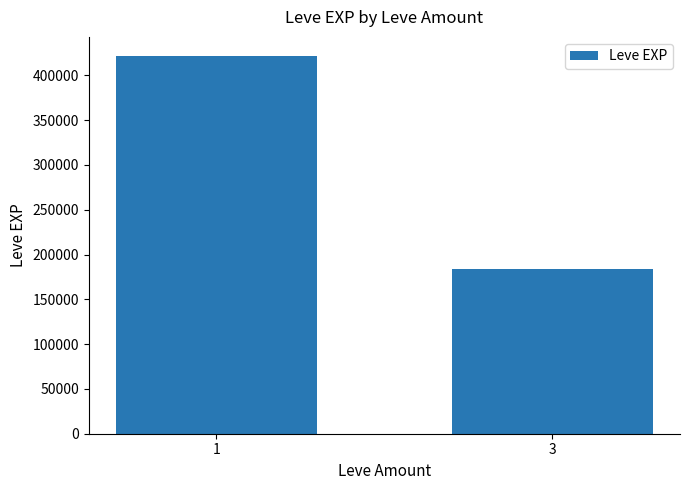

List the labels in order of value, smallest first.

3, 1